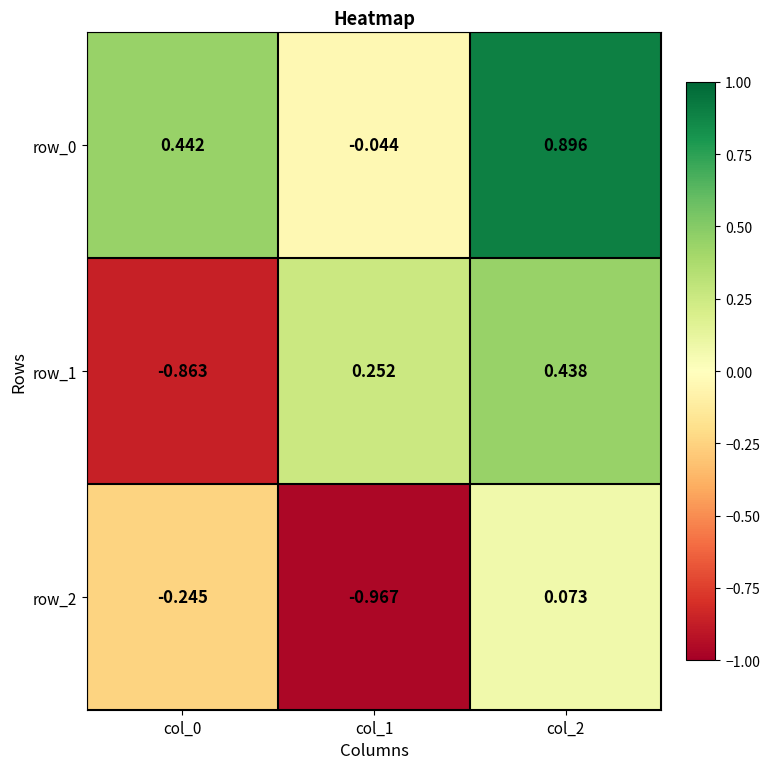

List the series in order of their overall mean, lowest first.

row_2, row_1, row_0